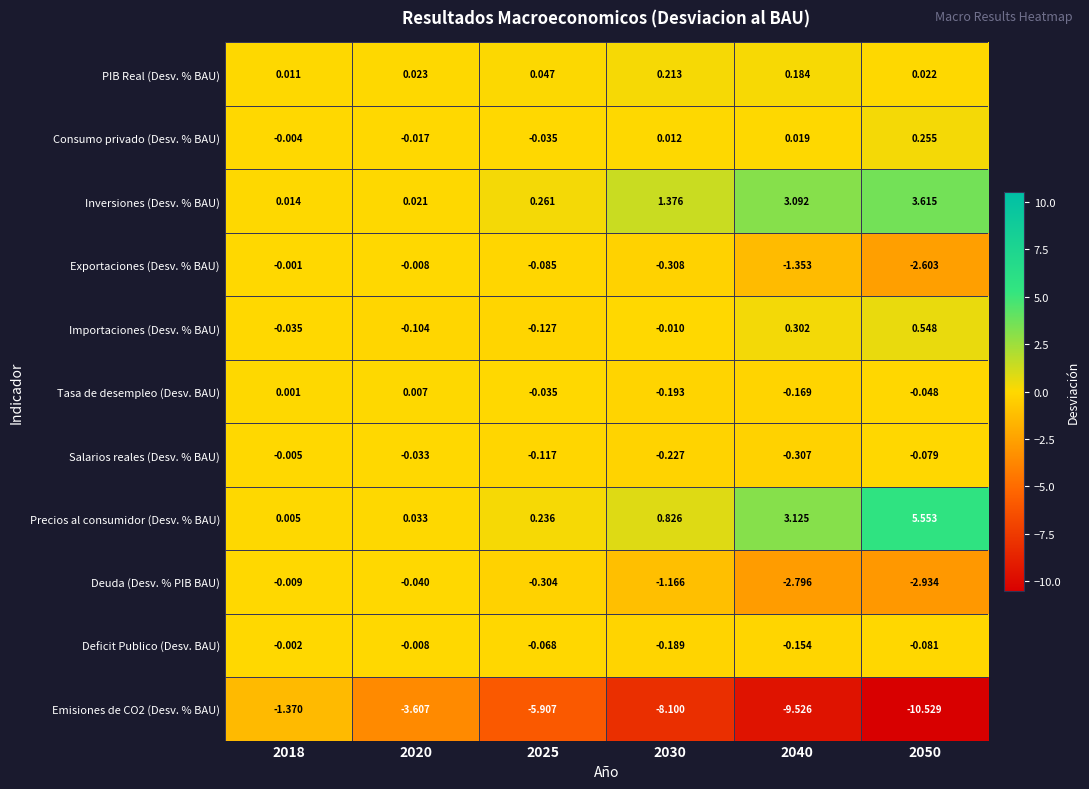

How many series are shown in this chart?

11